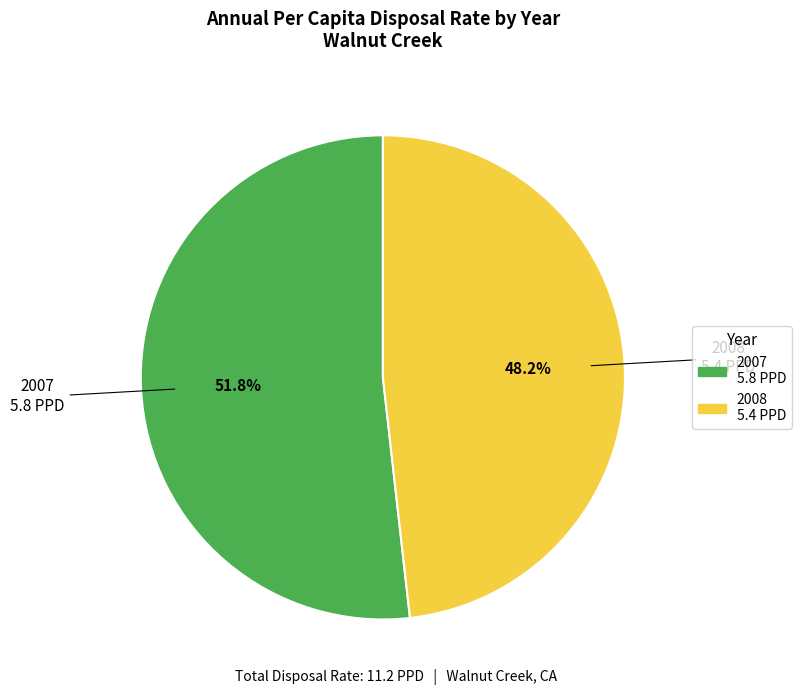

Approximately how many times larger is the value at 2007 compared to 2008?

1.1